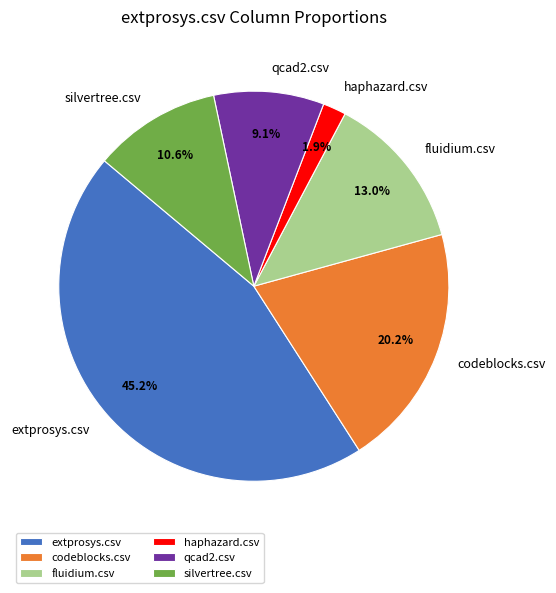

What percentage is the codeblocks.csv slice, to the nearest percent?

20%